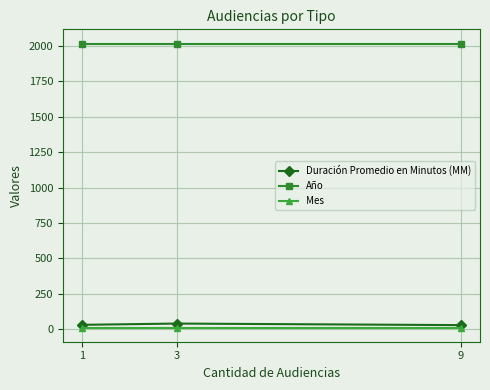

What is the greatest value displayed?

2017